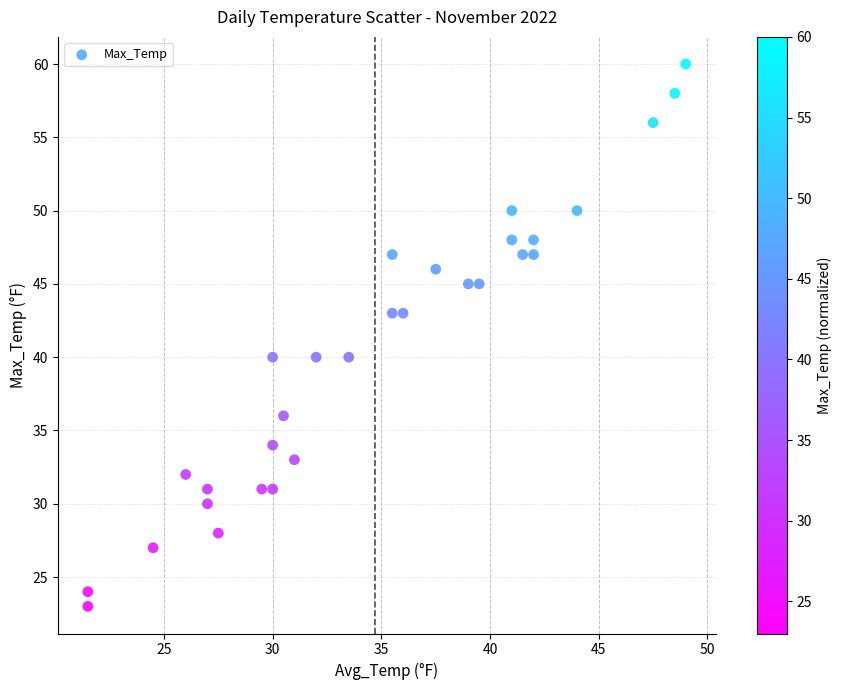

What is the range of Y values (max minus min)?

37